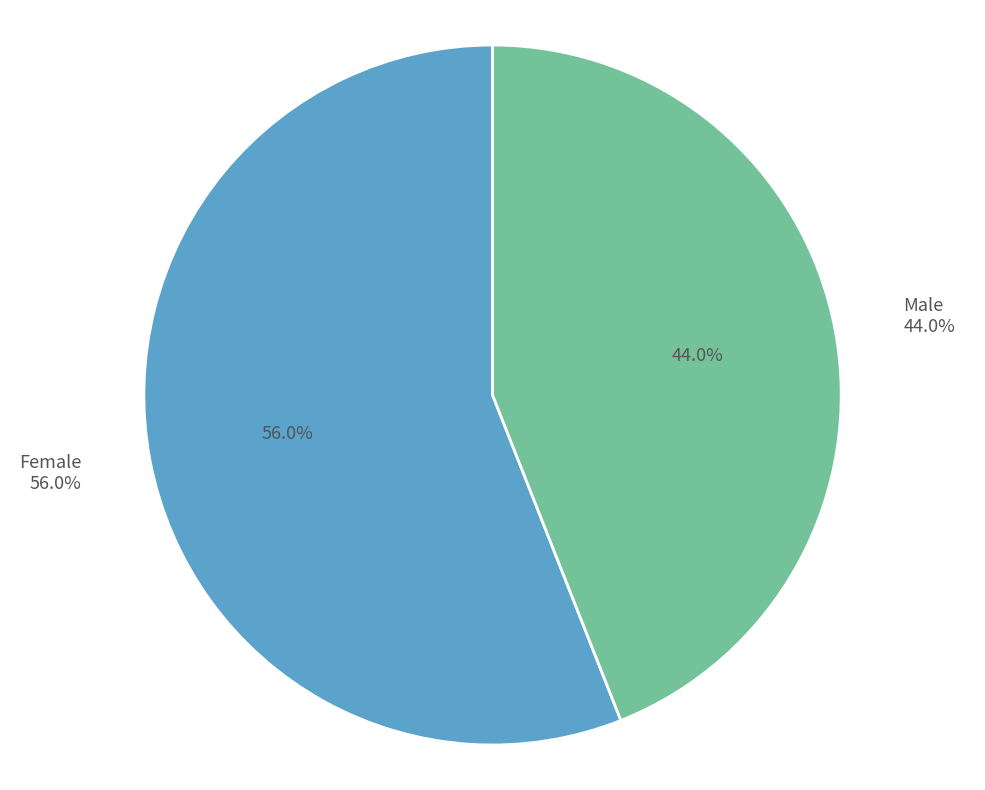

To the nearest percent, what is the difference between the largest and smallest slice percentages?

12%